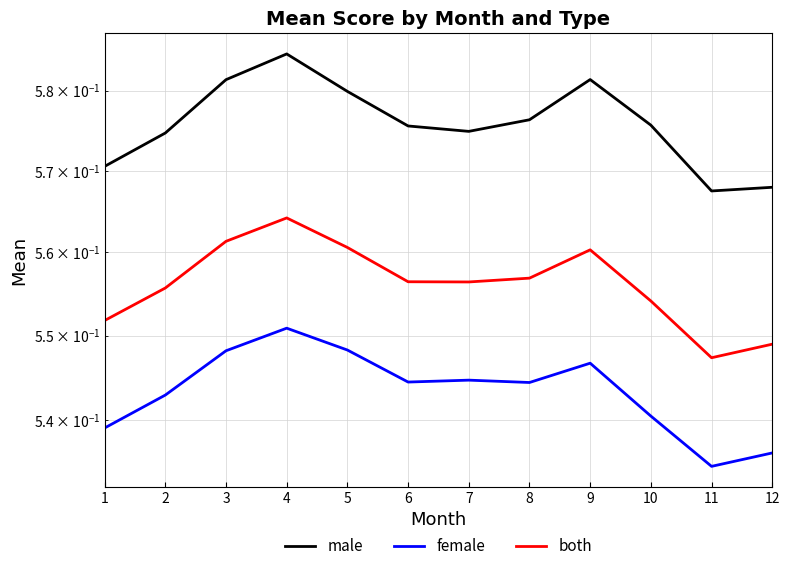

True or false: male has a value of 0.8 at 5.

False